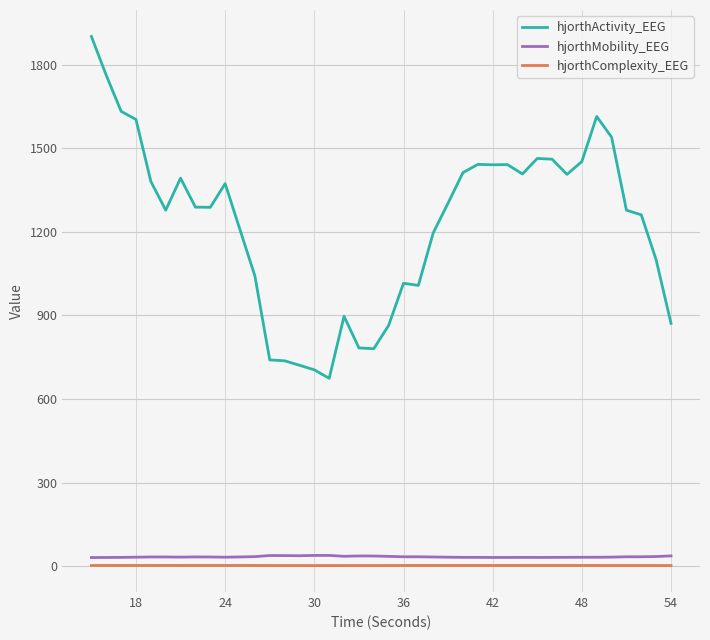

What is the difference between the maximum and minimum values in the hjorthActivity_EEG series?

1227.1